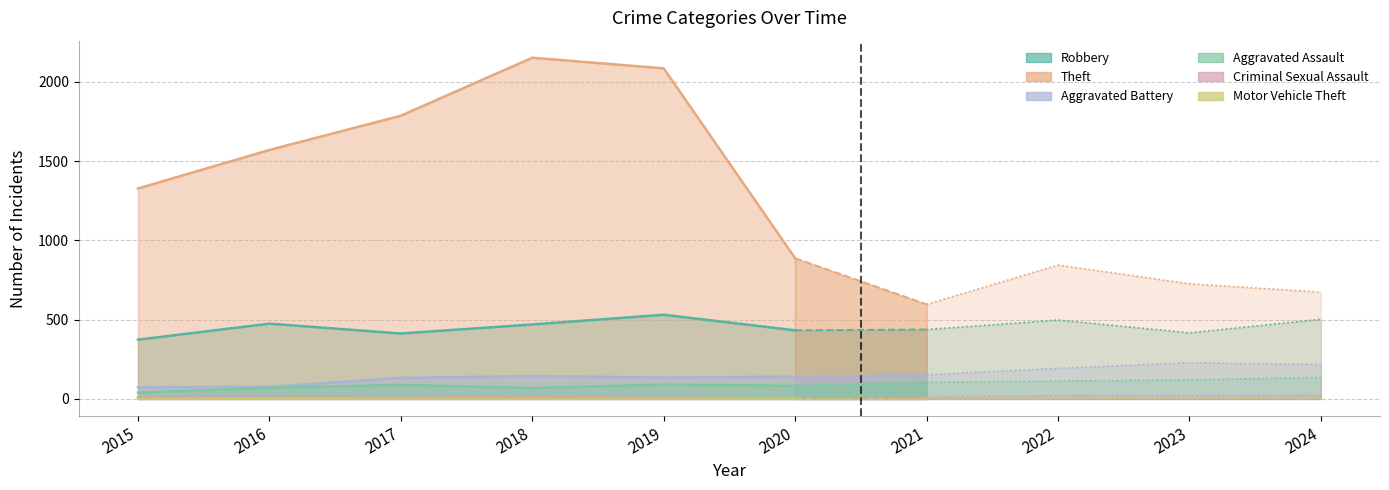

What is the difference between the Robbery values at 2021 and 2022?

60